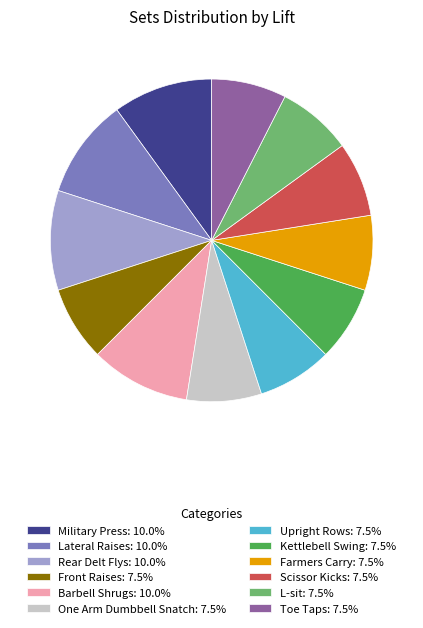

Is it true that Front Raises is 2% of the pie?

False